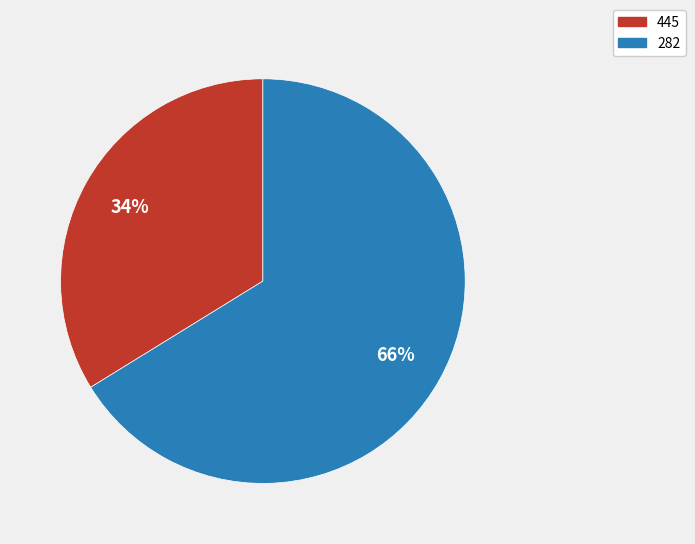

Rank the categories by value from lowest to highest.

445, 282